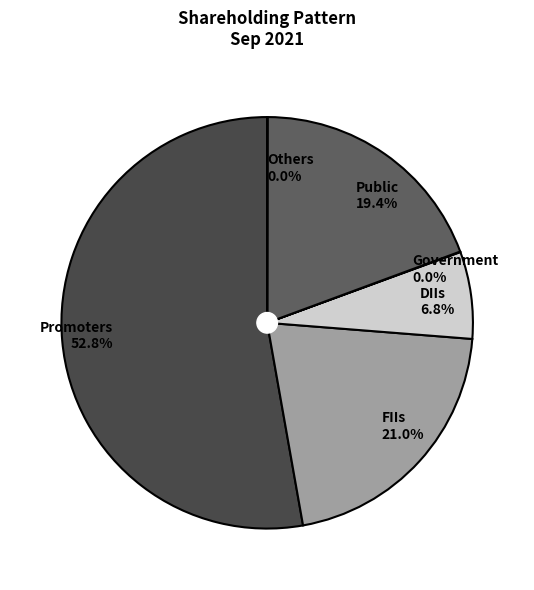

How much of the chart is everything except Promoters?

47.2%